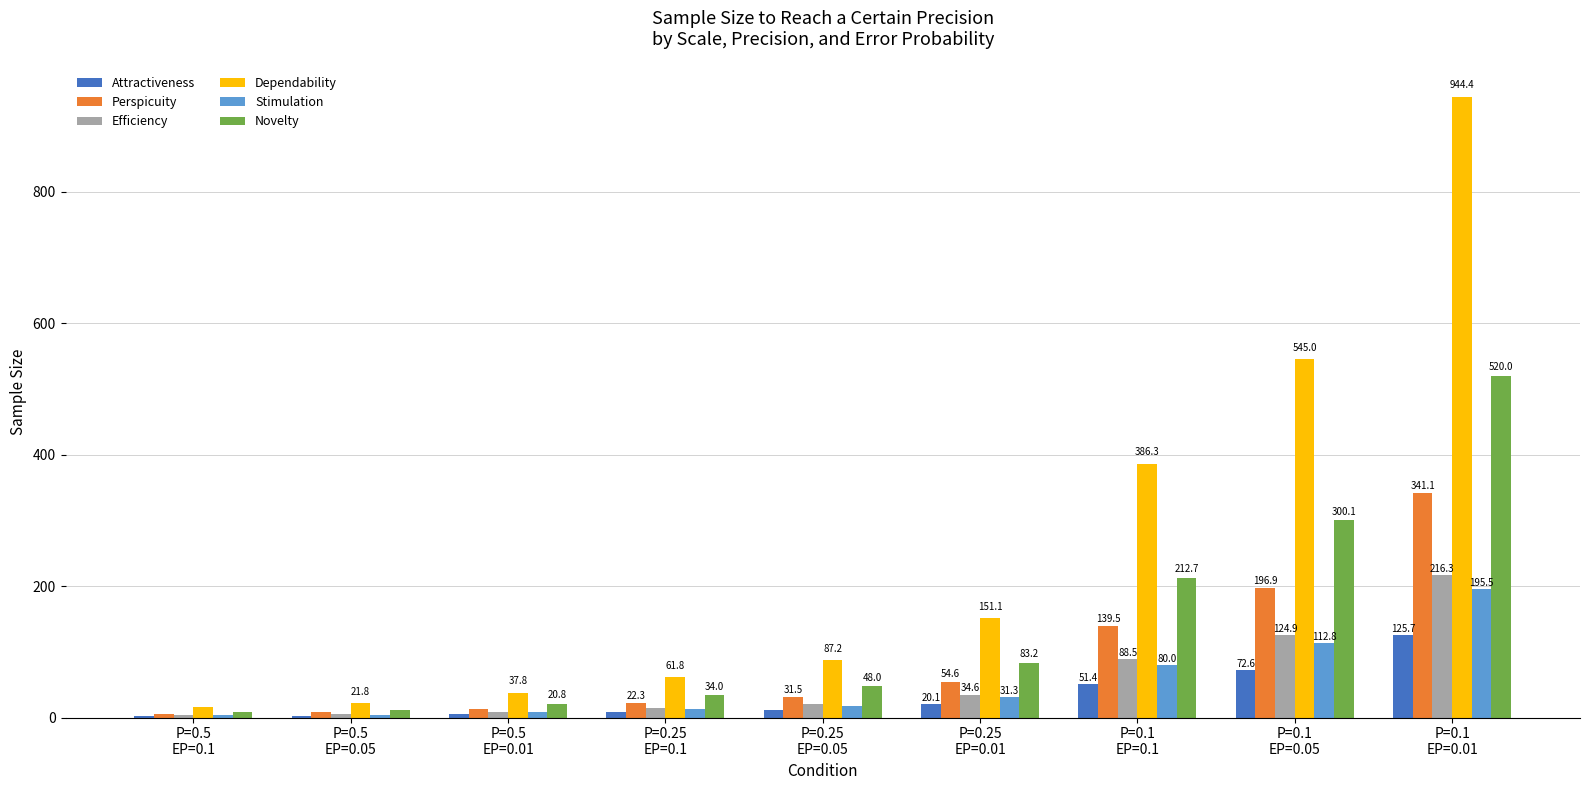

What is the spread (max minus min) of values at P=0.25
EP=0.1?

53.6